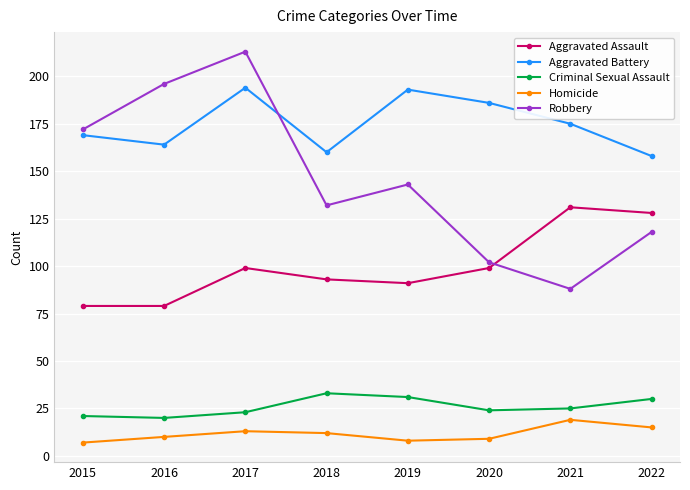

True or false: Criminal Sexual Assault and Homicide cross at least once.

False